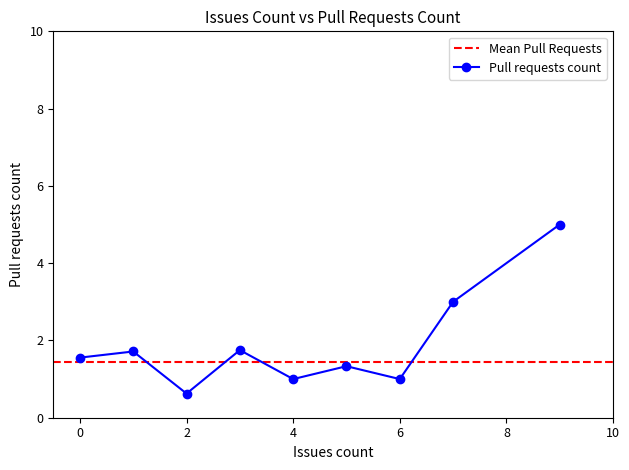

How many interior local valleys does the Pull requests count series have?

3